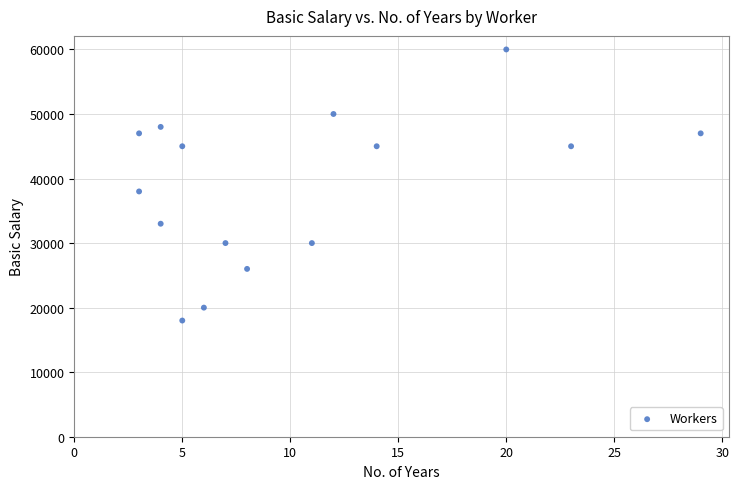

What Y value in the scatter plot is closest to 39000?

38000